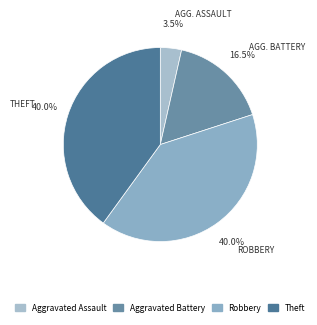

Is there a majority slice in this chart?

No